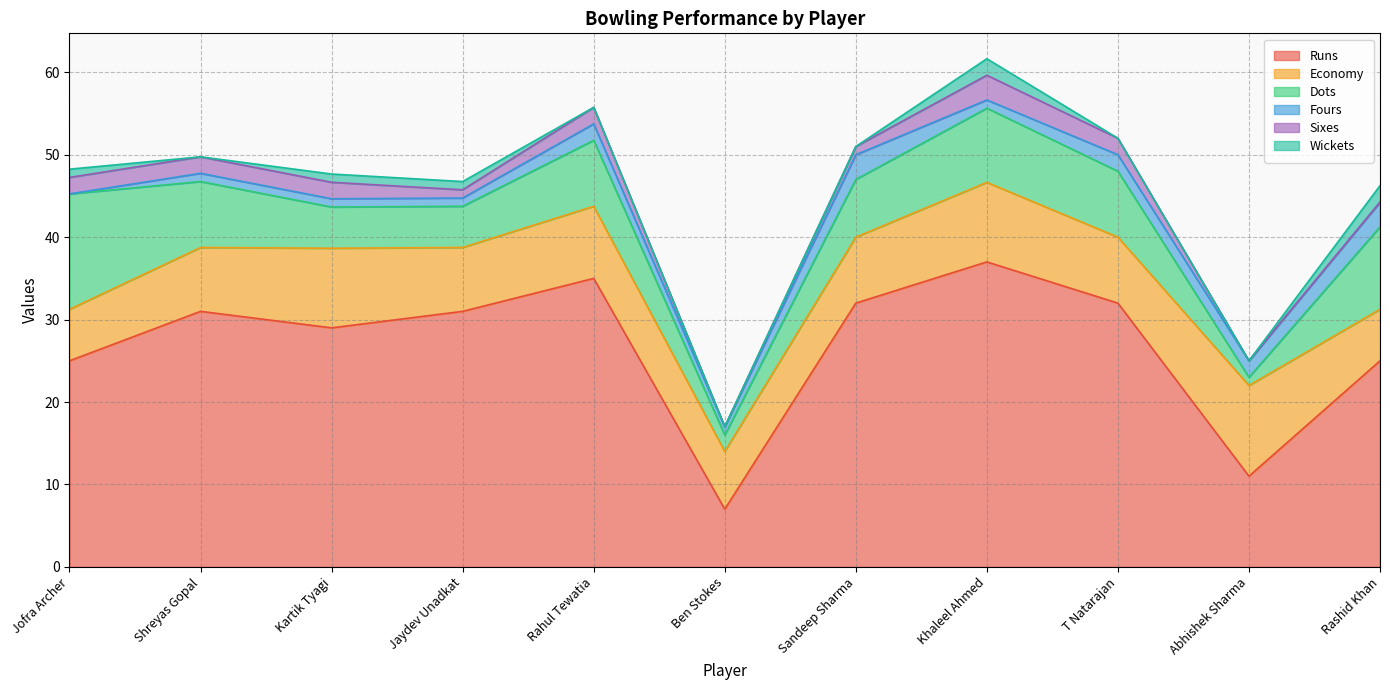

Reading left to right, transcribe all the data shown in this chart.

Runs: 25.0	31.0	29.0	31.0	35.0	7.0	32.0	37.0	32.0	11.0	25.0
Economy: 6.2	7.8	9.7	7.8	8.8	7.0	8.0	9.7	8.0	11.0	6.2
Dots: 14.0	8.0	5.0	5.0	8.0	2.0	7.0	9.0	8.0	1.0	10.0
Fours: 0.0	1.0	1.0	1.0	2.0	1.0	3.0	1.0	2.0	2.0	3.0
Sixes: 2.0	2.0	2.0	1.0	2.0	0.0	1.0	3.0	2.0	0.0	0.0
Wickets: 1.0	0.0	1.0	1.0	0.0	0.0	0.0	2.0	0.0	0.0	2.0